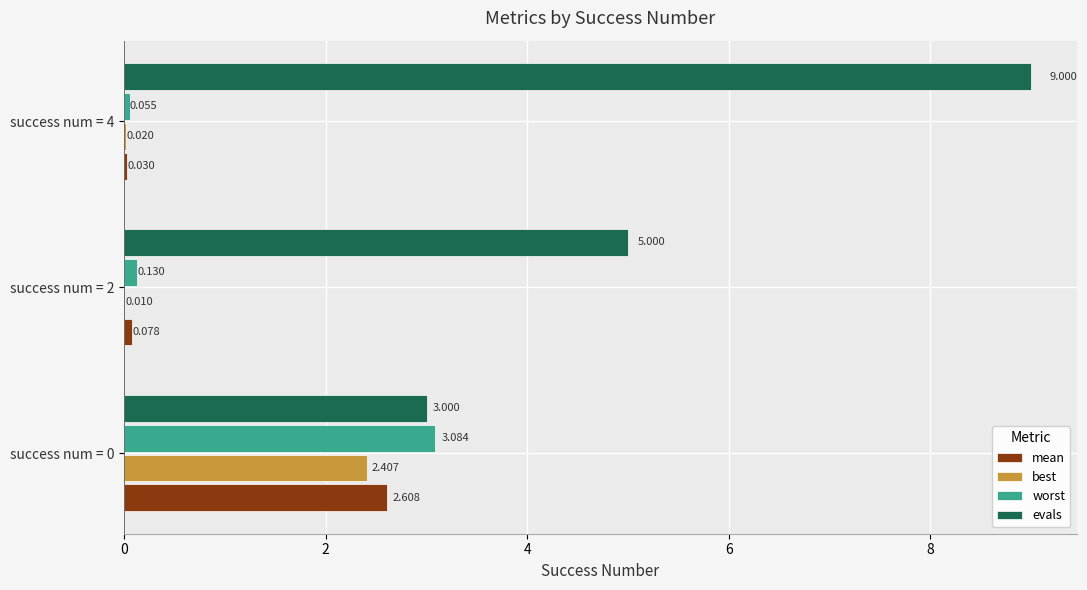

Is the value of worst at success num = 0 greater than the value of best at success num = 2?

Yes